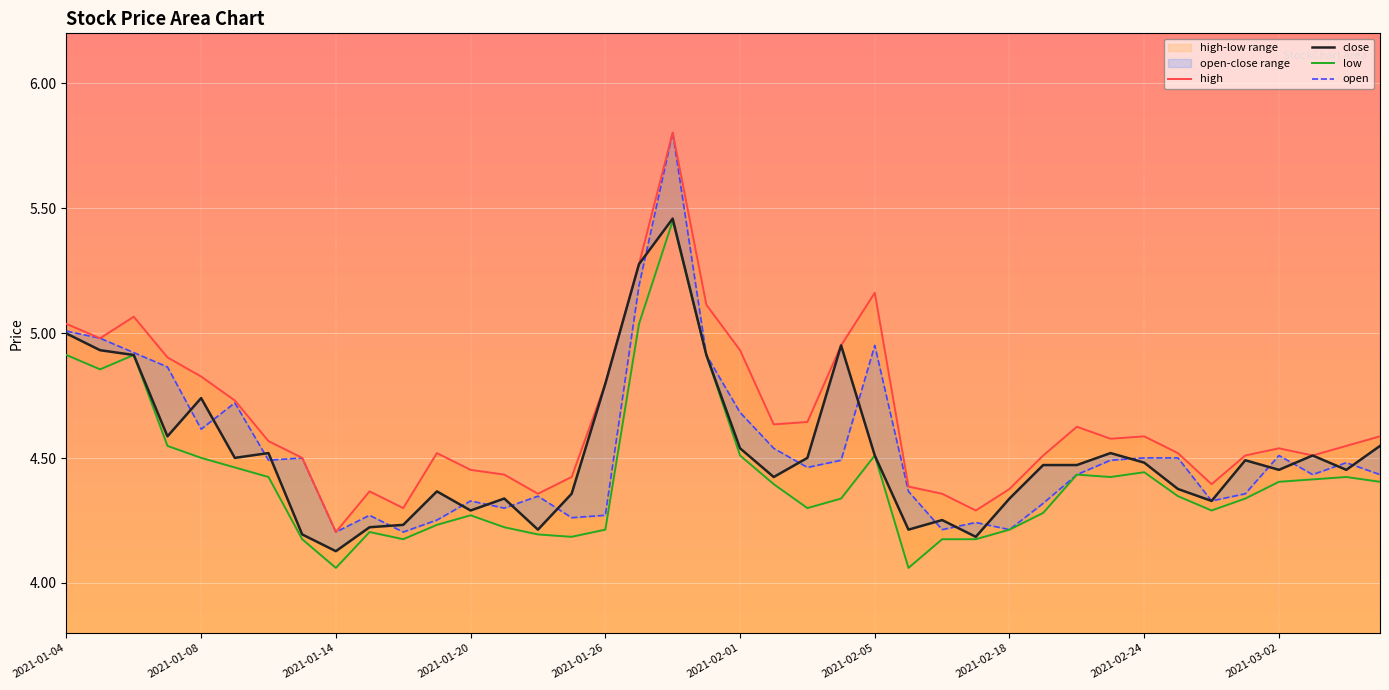

Does the chart display data point markers on the line(s)?

No